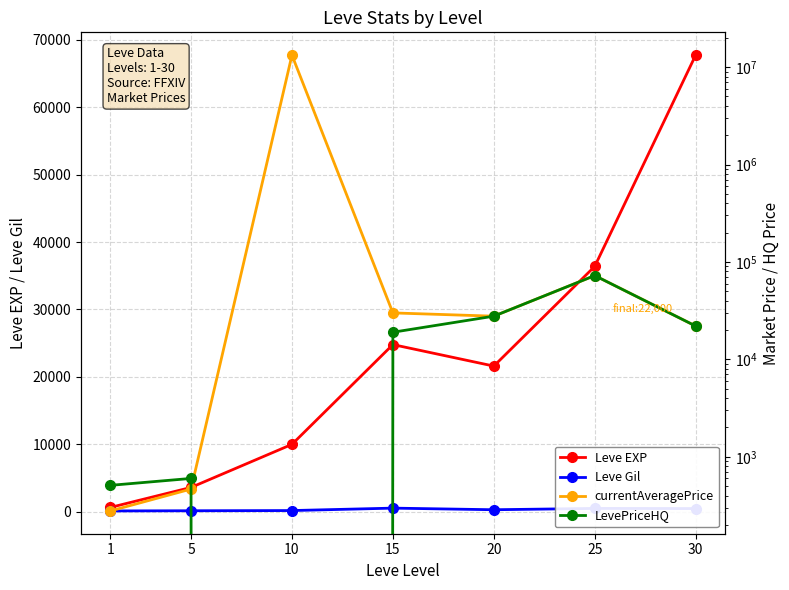

Reading left to right, transcribe all the data shown in this chart.

Leve EXP: 630.0	3600.0	9990.0	24790.0	21600.0	36390.0	67730.0
Leve Gil: 113.0	139.0	168.0	529.0	290.0	485.0	463.0
currentAveragePrice: 278.3	466.7	13282500.0	30006.0	27772.0	72500.0	22000.0
LevePriceHQ: 509.4	600.0	0.0	18999.0	27772.0	72500.0	22000.0